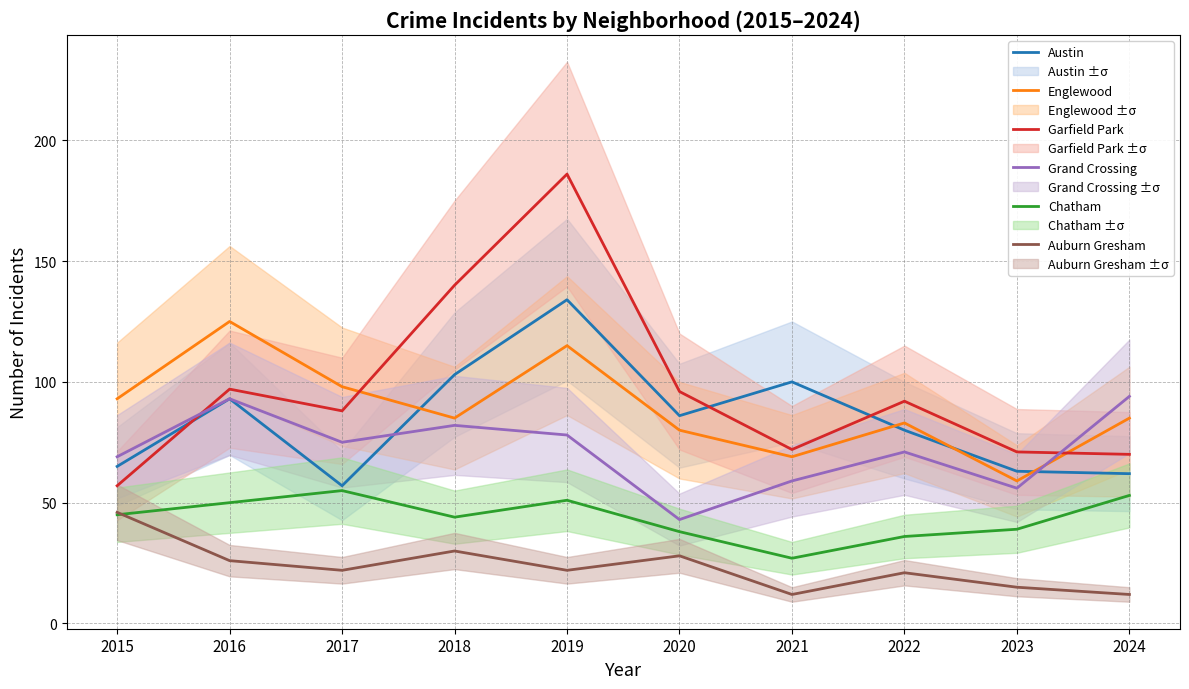

True or false: Auburn Gresham and Grand Crossing cross at least once.

False